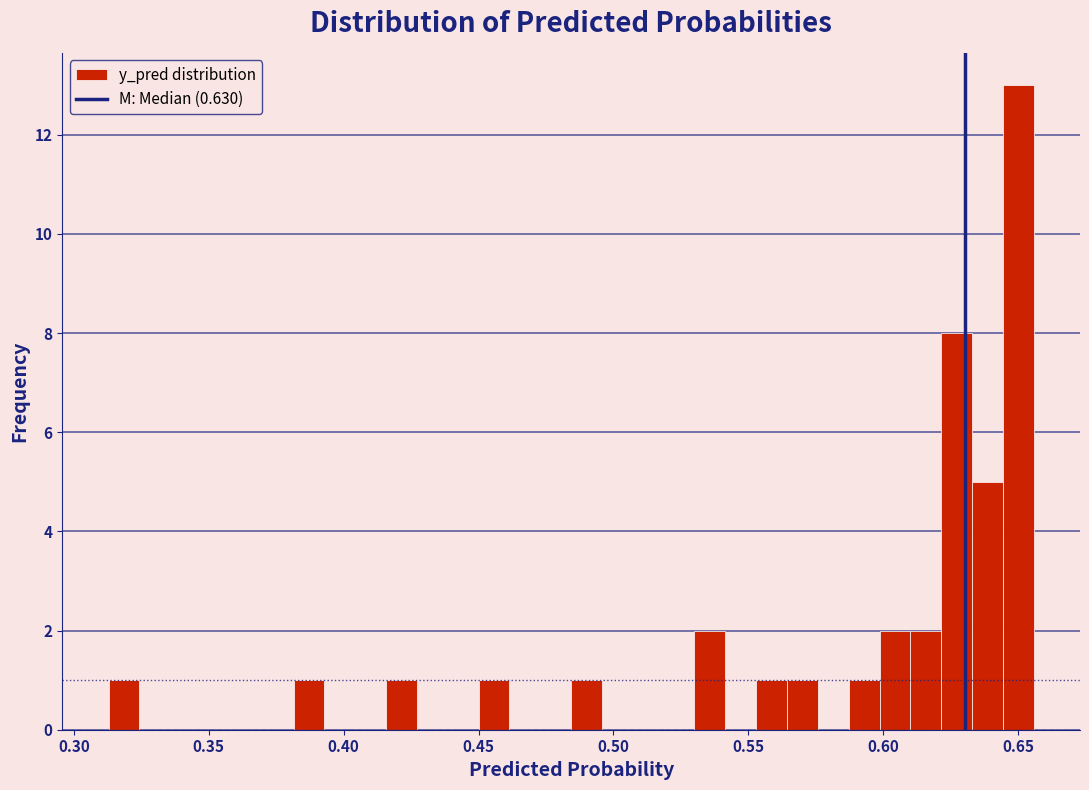

Read against the x-axis, roughly where is the centre of the tallest bar?

0.650